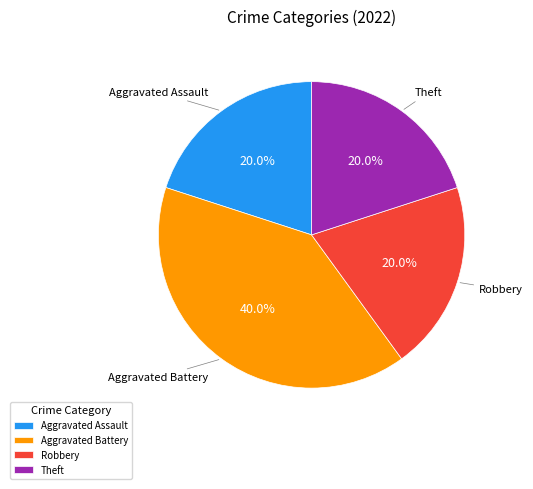

To the nearest percent, what is the average slice percentage?

25%